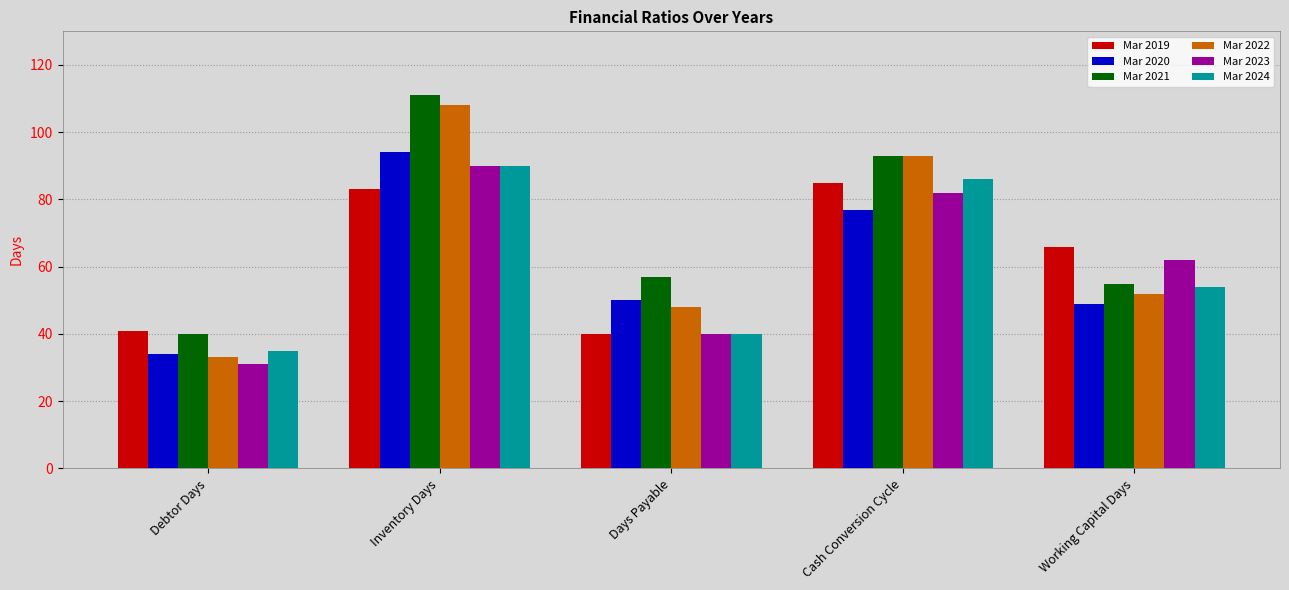

At which label does Mar 2021 reach its peak?

Inventory Days